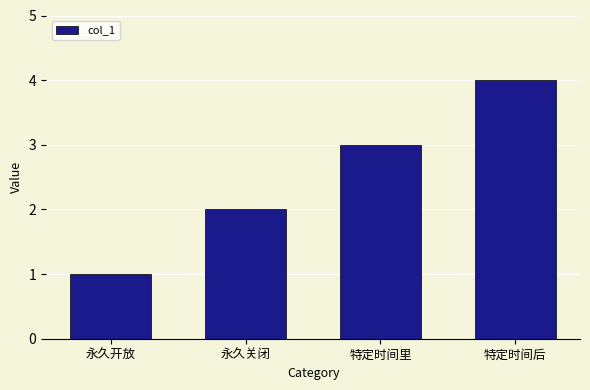

Which category has the lowest value across all series?

永久开放